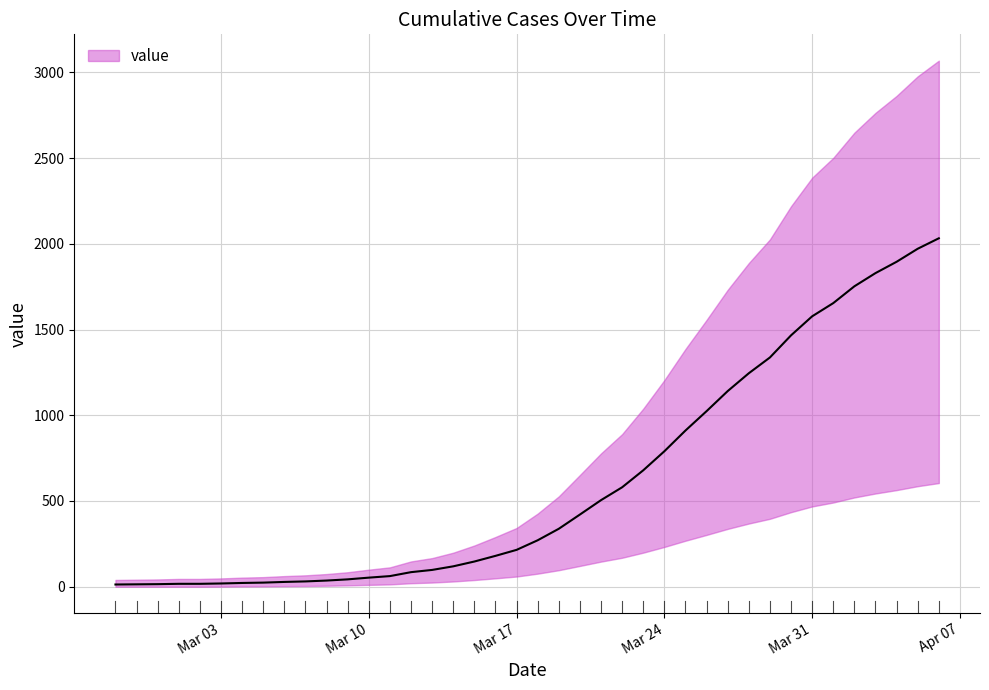

Where does the data first go above 271?

2020-03-19